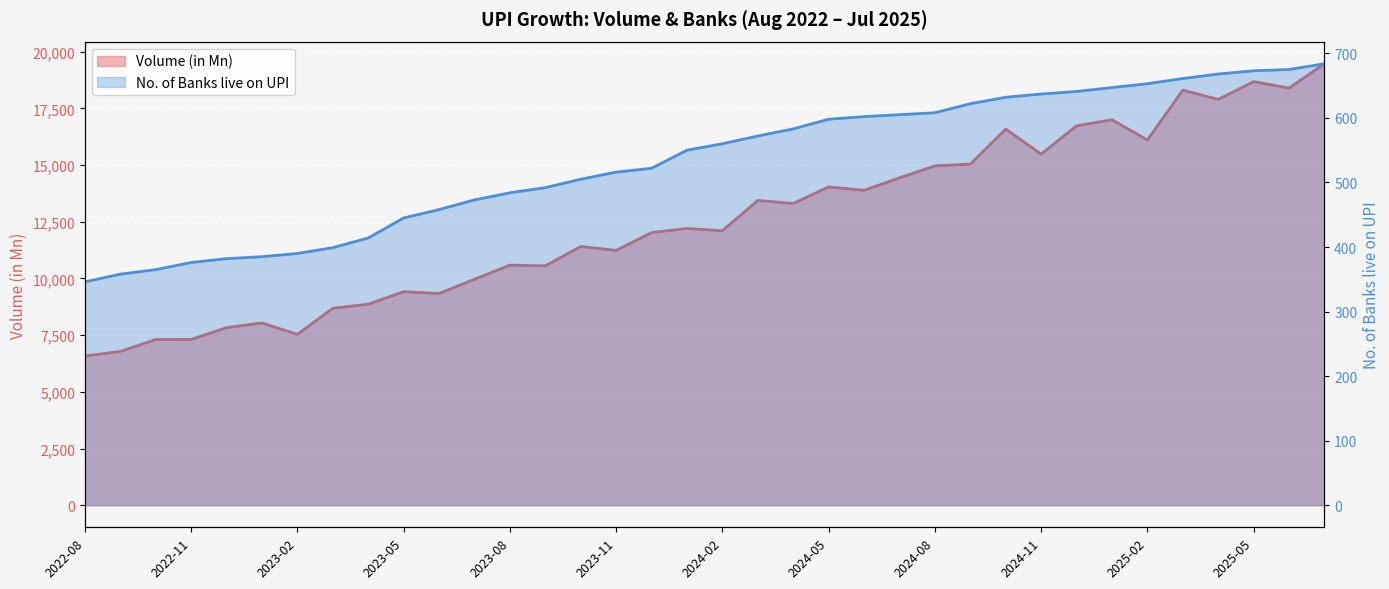

True or false: Volume (in Mn) and No. of Banks live on UPI intersect in this chart.

False